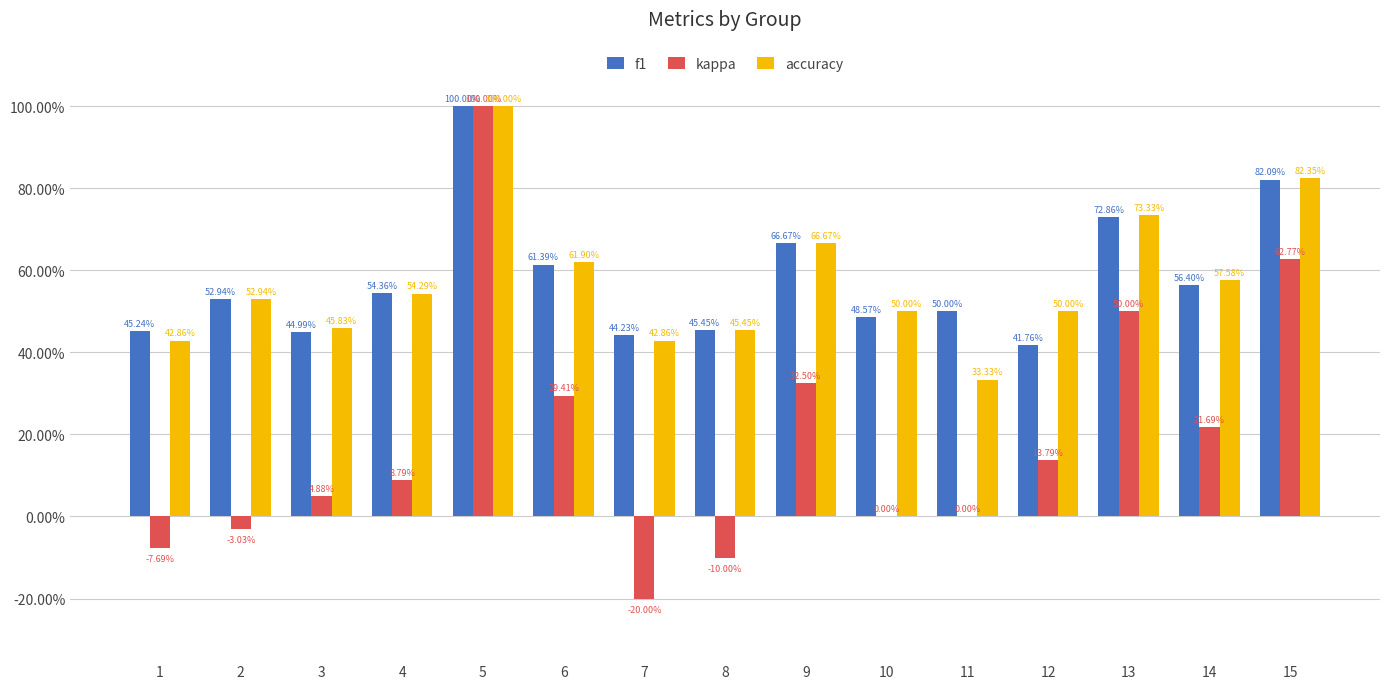

Is the value of kappa at 12 greater than the value of accuracy at 12?

No